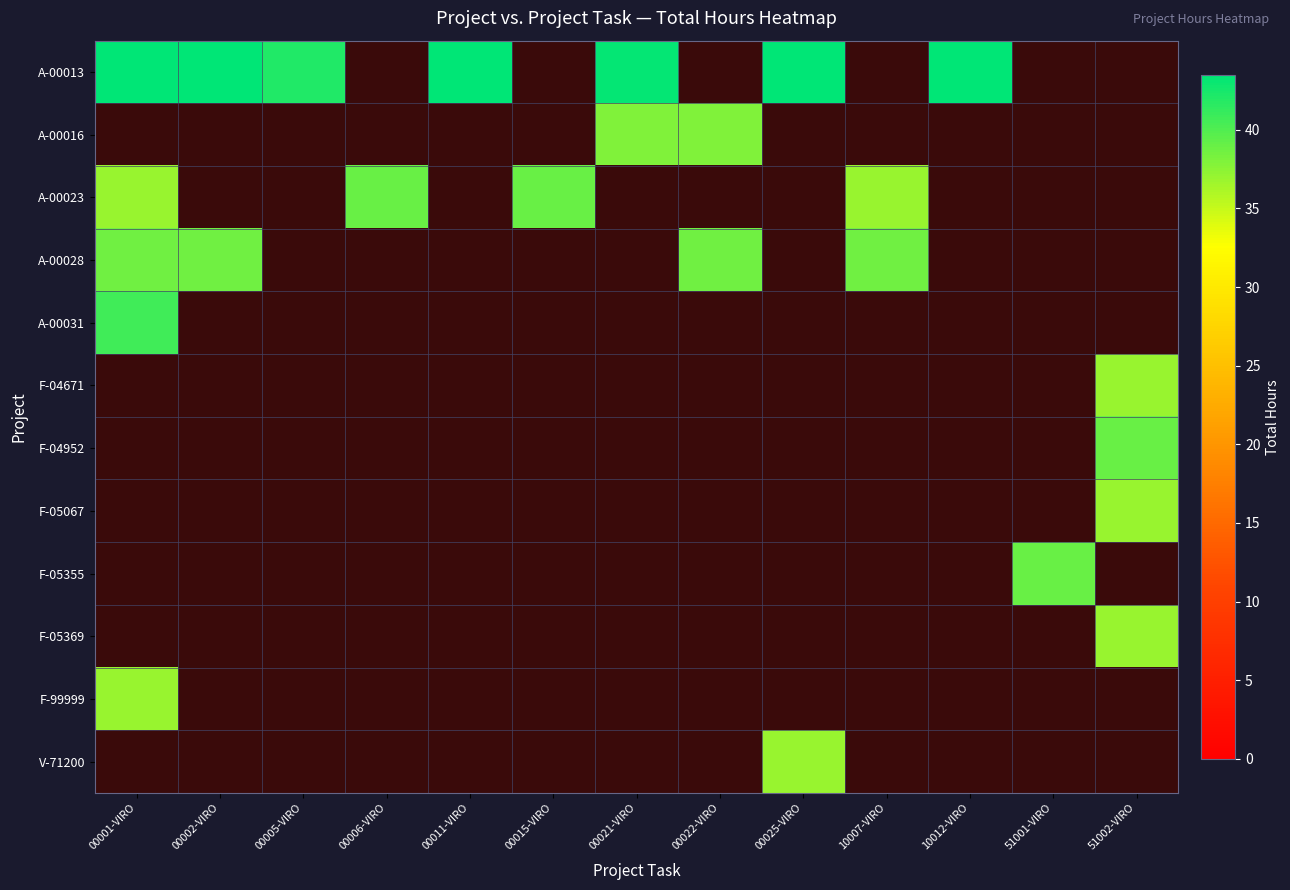

Rank the series by their average value, from highest to lowest.

A-00013, A-00016, A-00023, A-00028, A-00031, F-04671, F-04952, F-05067, F-05355, F-05369, F-99999, V-71200